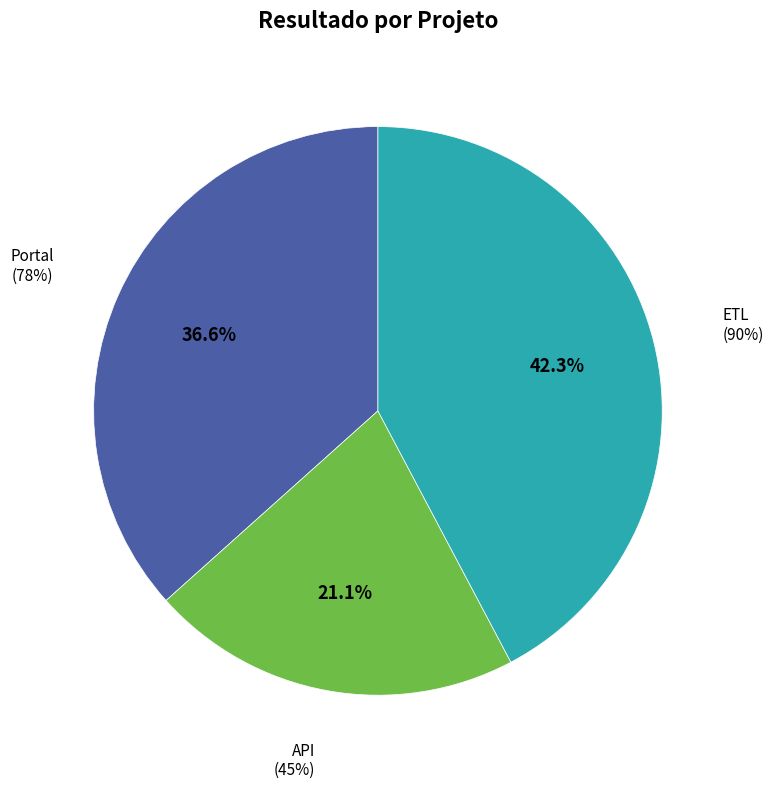

What portion of the pie excludes API?

78.9%